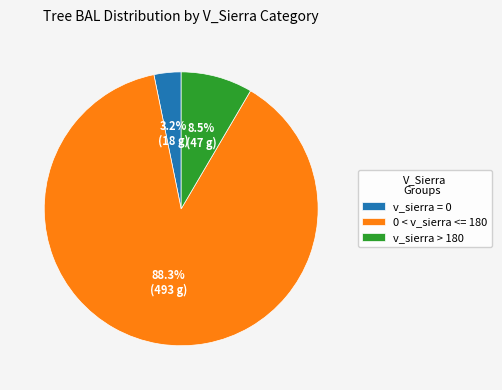

Rank the categories by value from highest to lowest.

0 < v_sierra <= 180, v_sierra > 180, v_sierra = 0